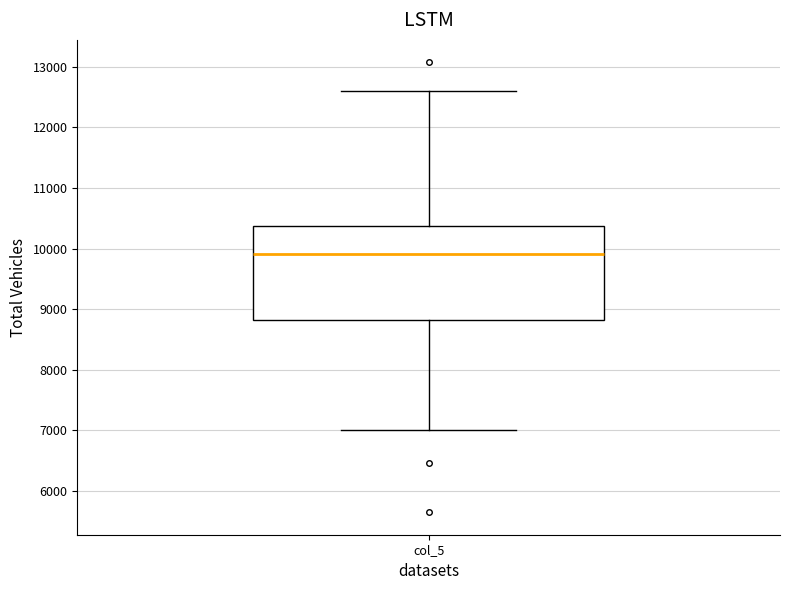

Transcribe this box plot: give where the median line is, the range the box spans, and where the two whiskers end, as read against the y-axis. The values are not printed on the chart, so give them approximately, as read against the axis.

median 9900, box 8800 to 10400, whiskers 7000 to 12600